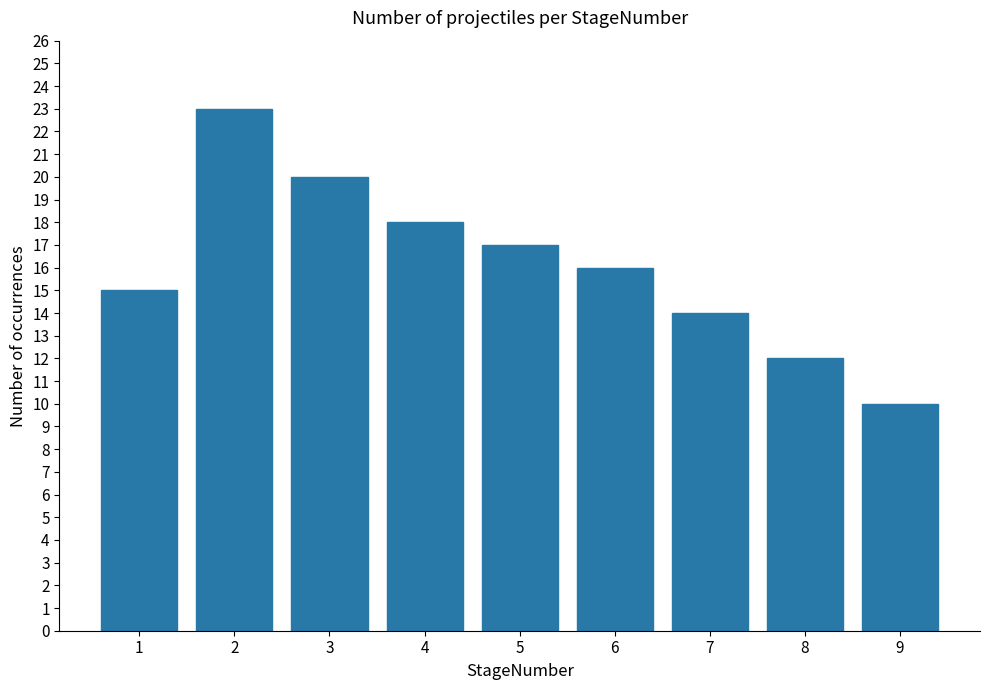

Are the bars horizontal?

No